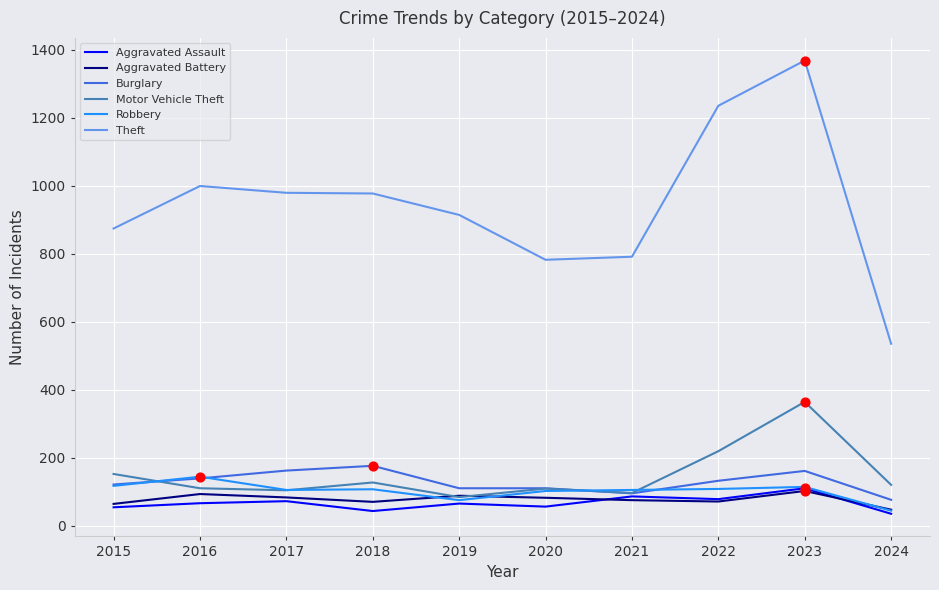

What are all the series names shown in the legend?

Aggravated Assault, Aggravated Battery, Burglary, Motor Vehicle Theft, Robbery, Theft